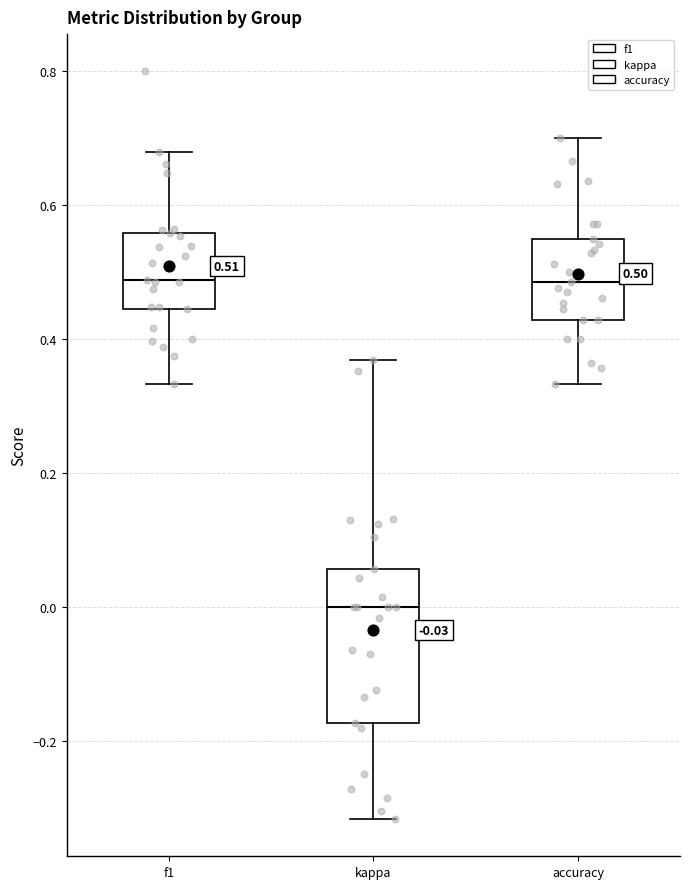

Comparing the boxes themselves (not the whiskers), which one is the tallest?

kappa